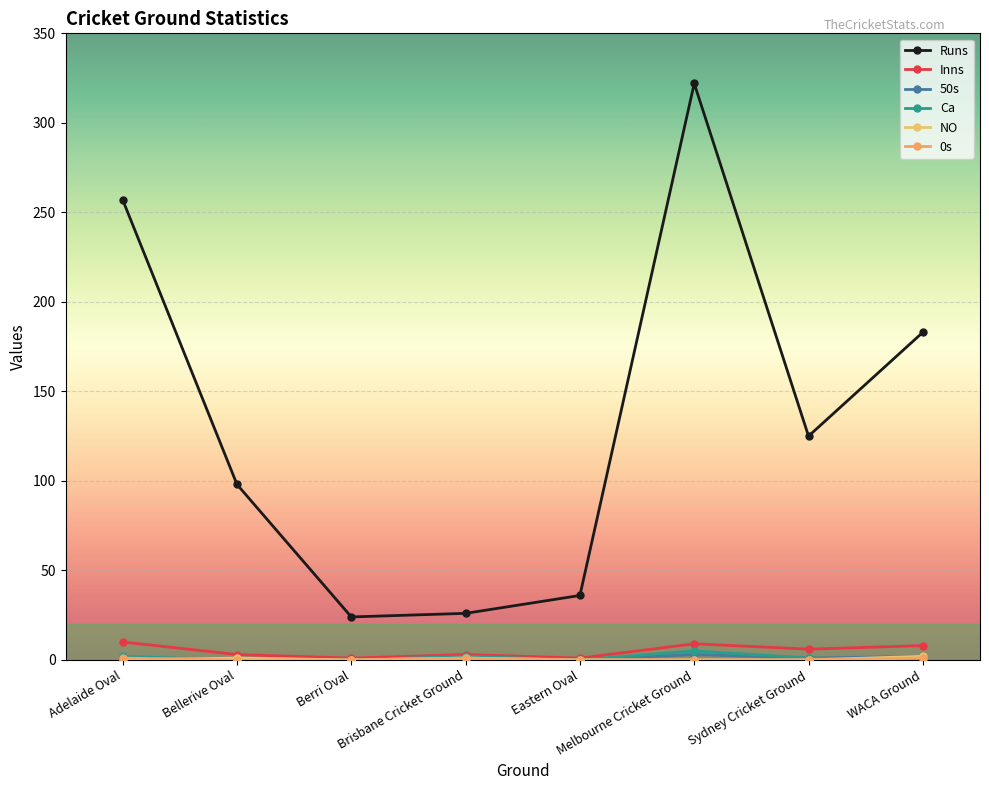

What is the label of the 3rd point from the right?

Melbourne Cricket Ground